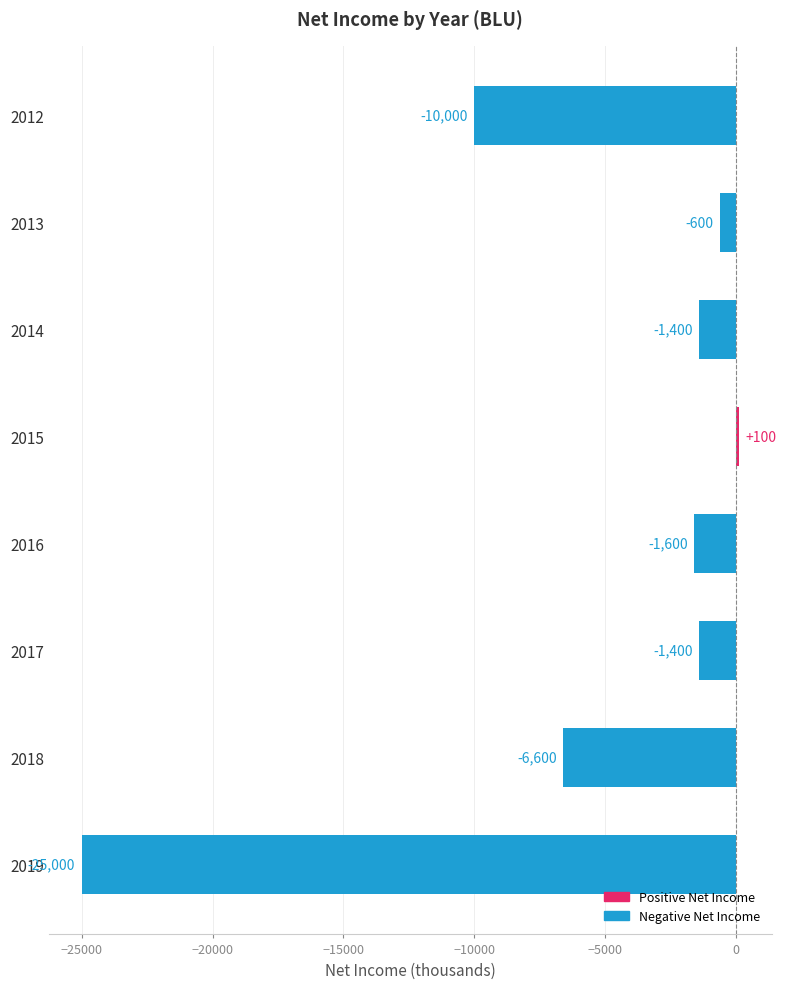

What is the change in value from 2019 to 2013?

+24400